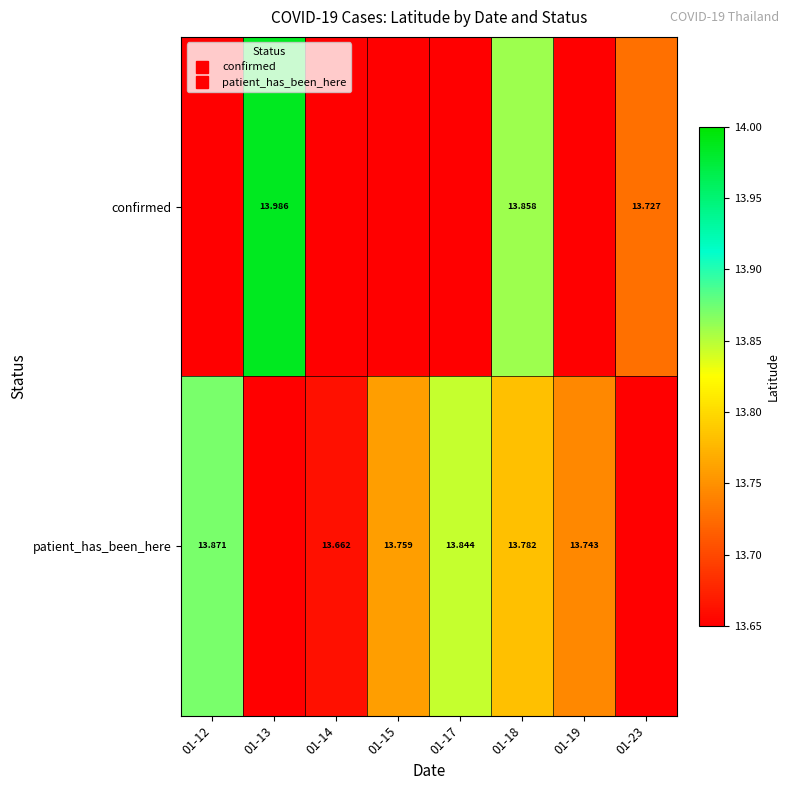

At which category does the chart reach its minimum across all series?

01-12